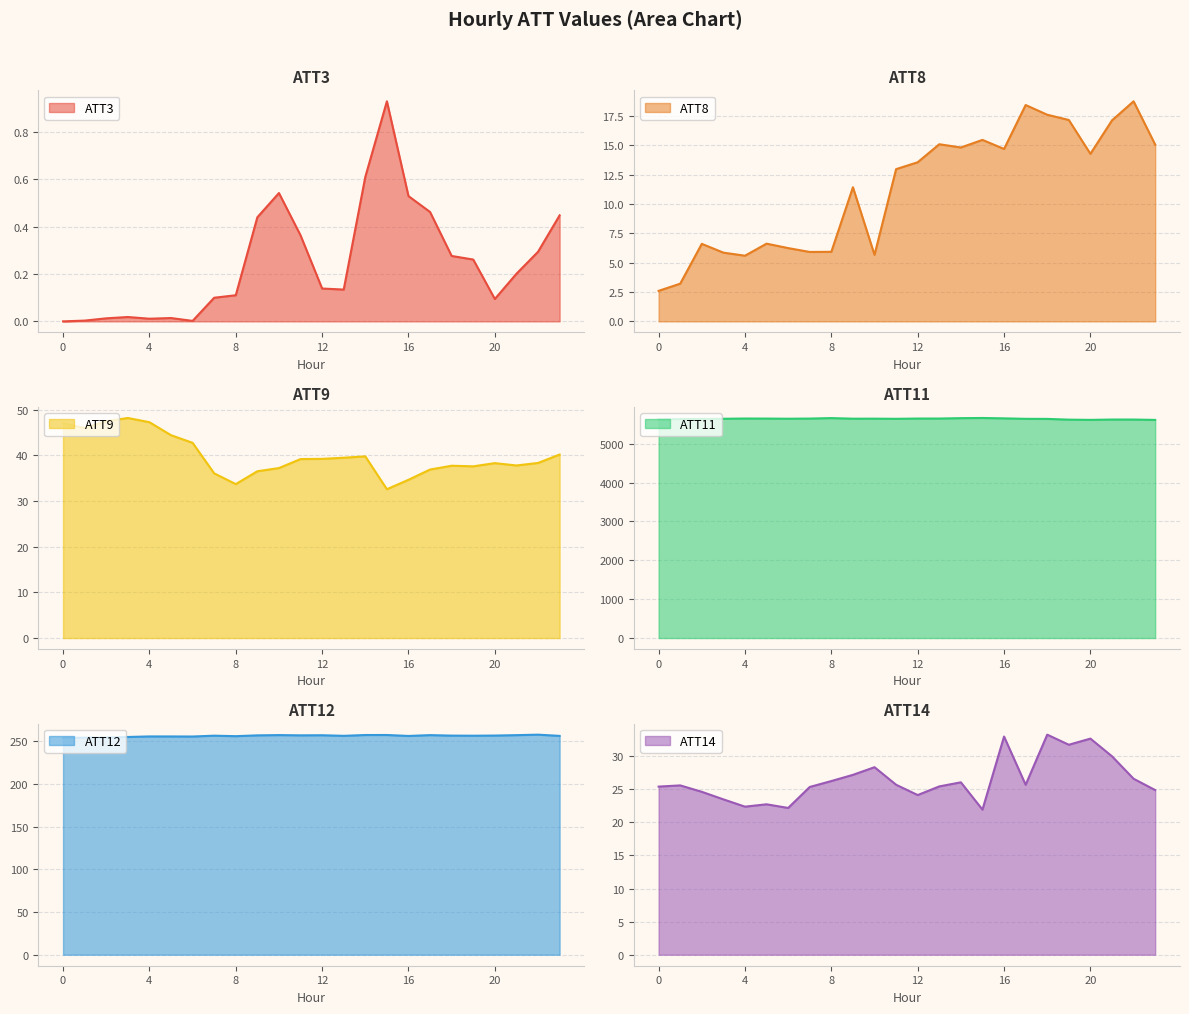

Does the chart have visible grid lines?

Yes